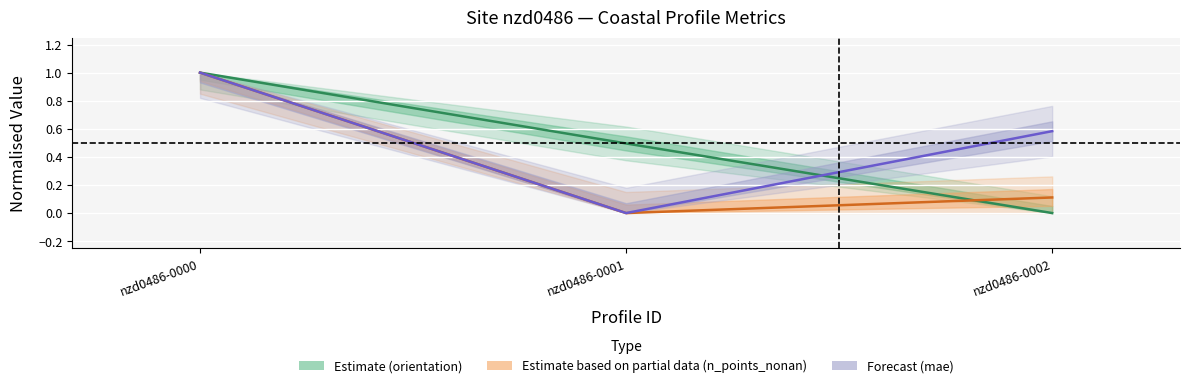

At nzd0486-0001, list the series in order from largest to smallest.

orientation, n_points_nonan, mae